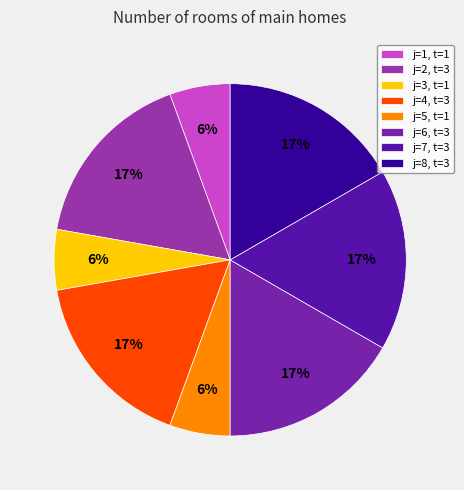

Rank the categories by value from lowest to highest.

1, 3, 5, 2, 4, 6, 7, 8